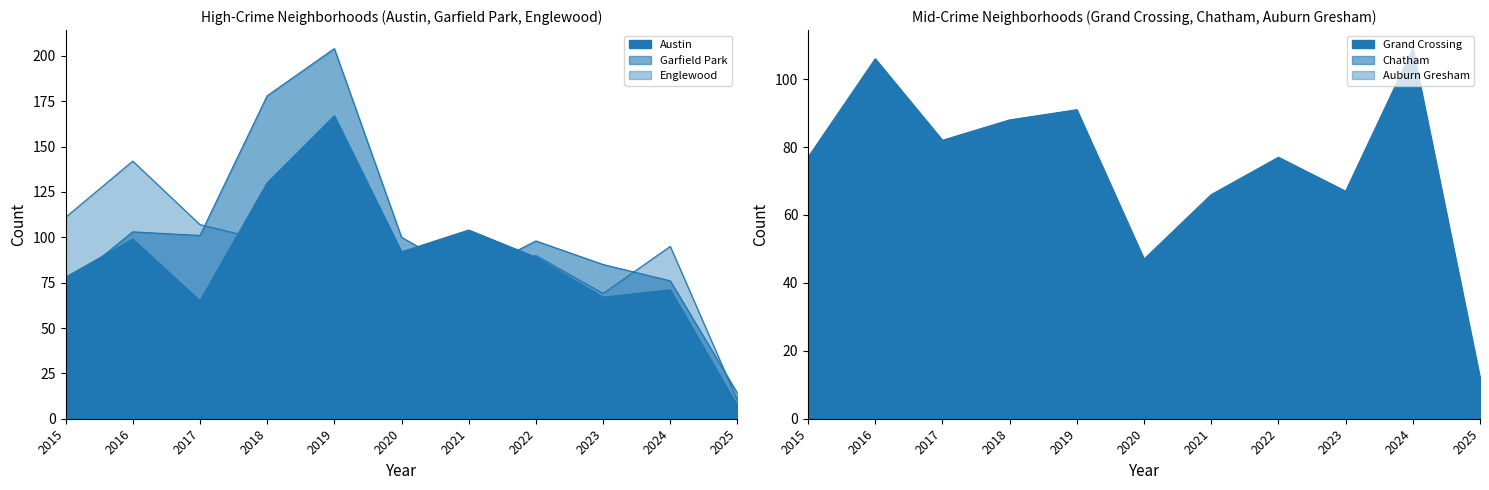

What is the difference between the highest and lowest values at 2023?

69